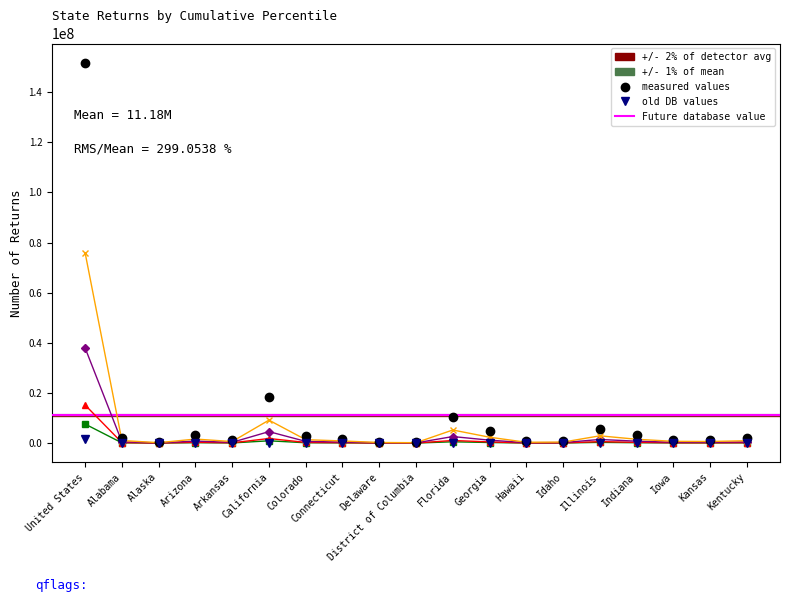

Reading left to right, what are all the values shown in this chart?

Total Returns: 151817902	2070175	332543	3215618	1248152	18321385	2724485	1710137	474378	334892	10449951	4694981	658809	805926	5803929	3062790	1411091	1293759	1899332
Top 1 percent: 1518179	20702	3325	32156	12482	183214	27245	17101	4744	3349	104500	46950	6588	8059	58039	30628	14111	12938	18993
Top 5 percent: 7590895	103509	16627	160781	62408	916069	136224	85507	23719	16745	522498	234749	32940	40296	290196	153140	70555	64688	94967
Top 10 percent: 15181790	207018	33254	321562	124815	1832139	272449	171014	47438	33489	1044995	469498	65881	80593	580393	306279	141109	129376	189933
Top 25 percent: 37954476	517544	83136	803905	312038	4580346	681121	427534	118595	83723	2612488	1173745	164702	201482	1450982	765698	352773	323440	474833
Top 50 percent: 75908951	1035088	166272	1607809	624076	9160693	1362243	855069	237189	167446	5224976	2347491	329405	402963	2901965	1531395	705546	646880	949666